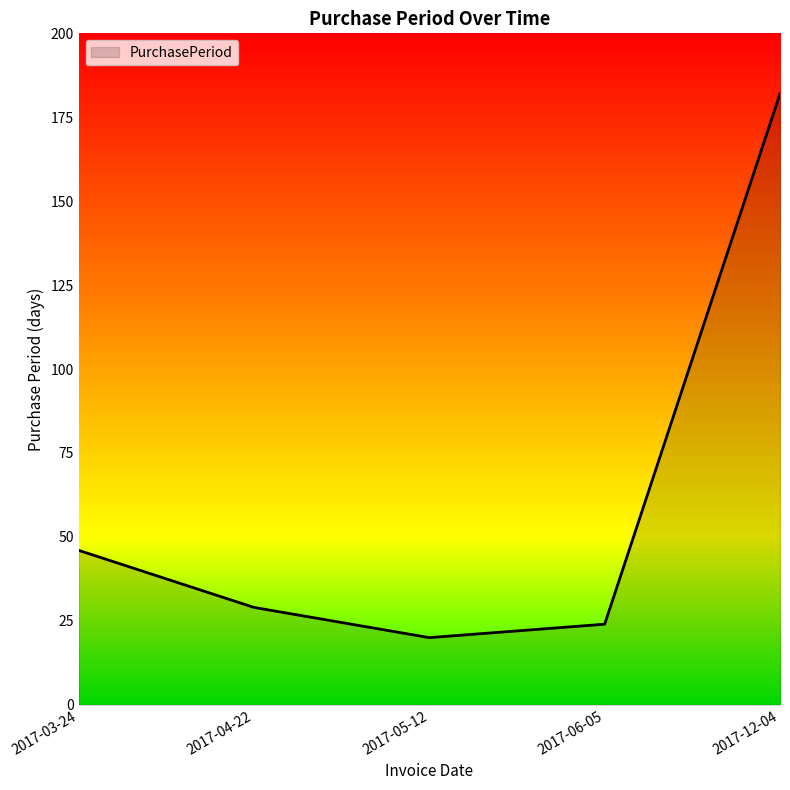

True or false: the data has more than 0 interior local peaks.

False